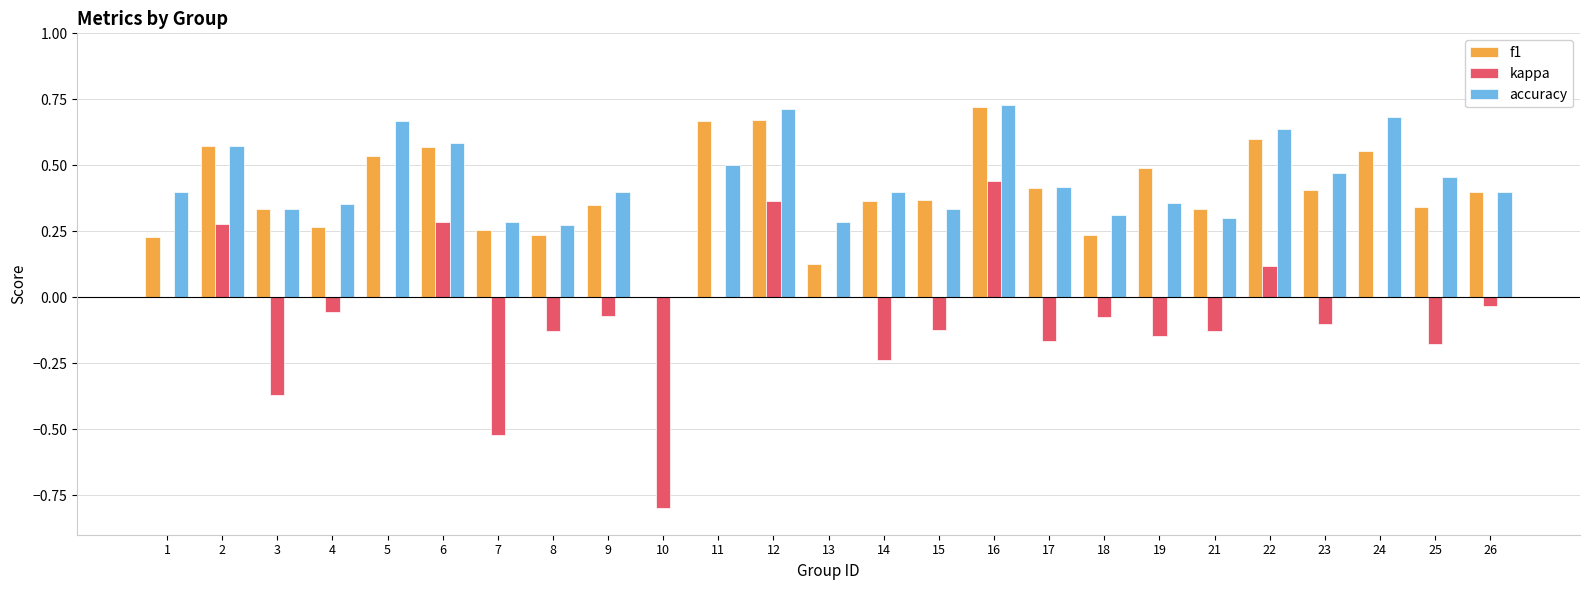

True or false: f1 has a value of 0.4 at 14.

True